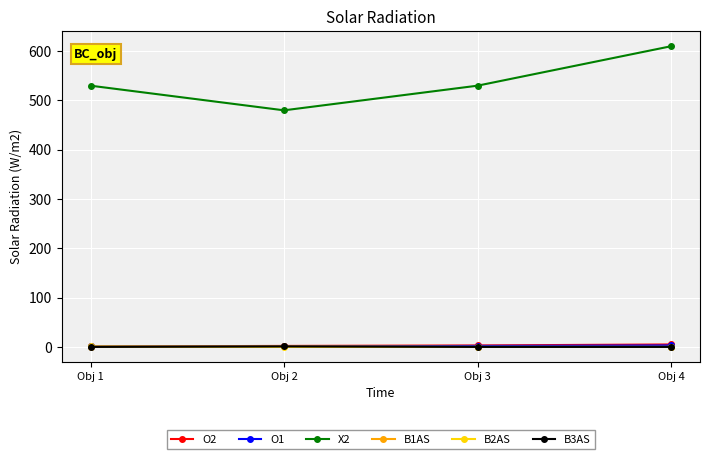

What is the difference between the maximum and minimum values in the X2 series?

130